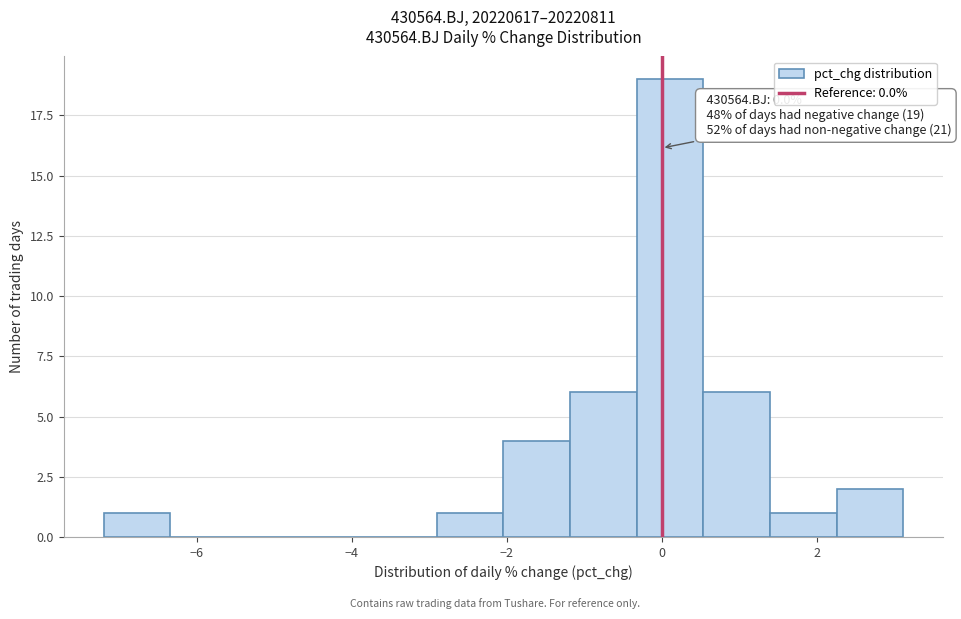

Over which range of the x-axis is the bar tallest?

-0.4 to 0.6